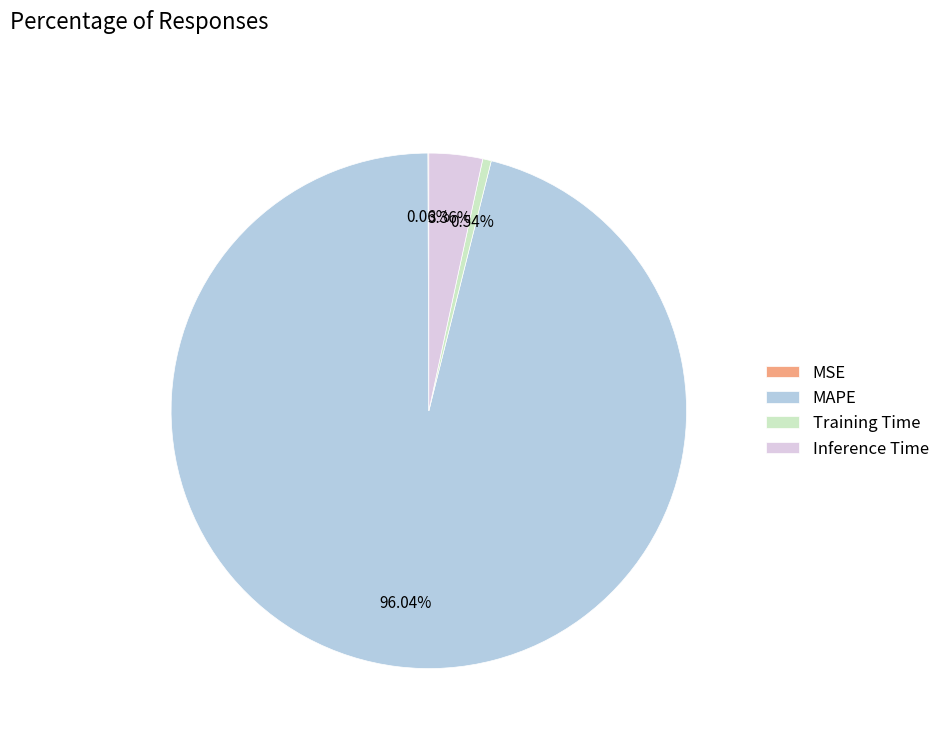

Which has a higher value, MAPE or Inference Time?

MAPE